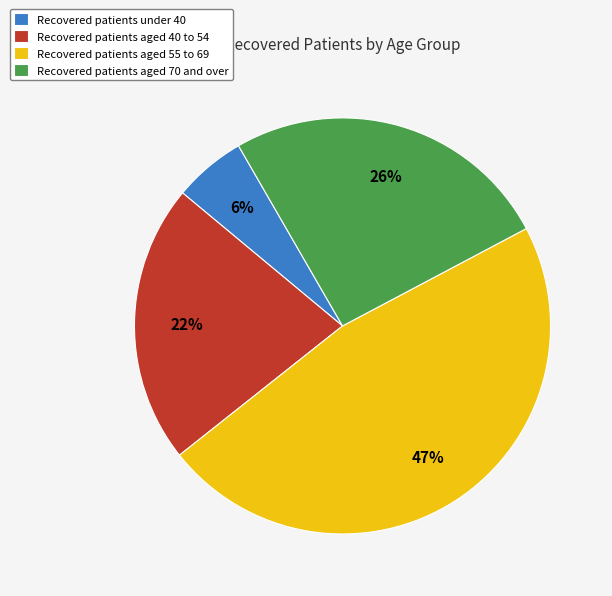

Which has a higher value, Recovered patients under 40 or Recovered patients aged 55 to 69?

Recovered patients aged 55 to 69